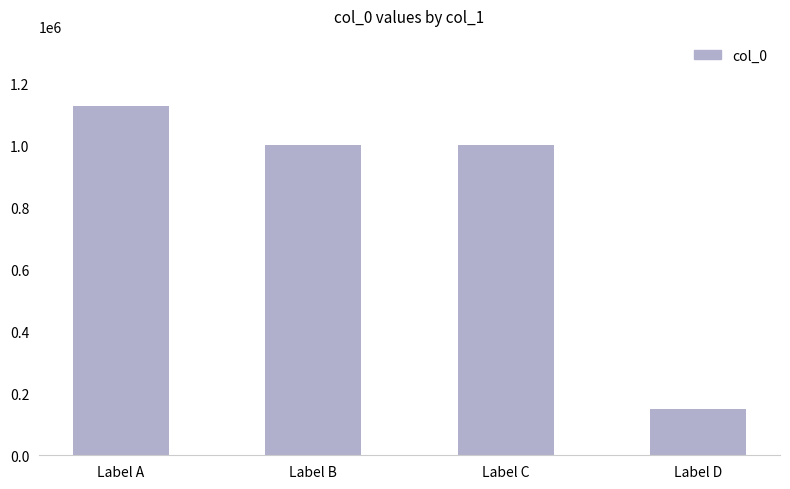

At which category does the chart reach its minimum across all series?

Label D